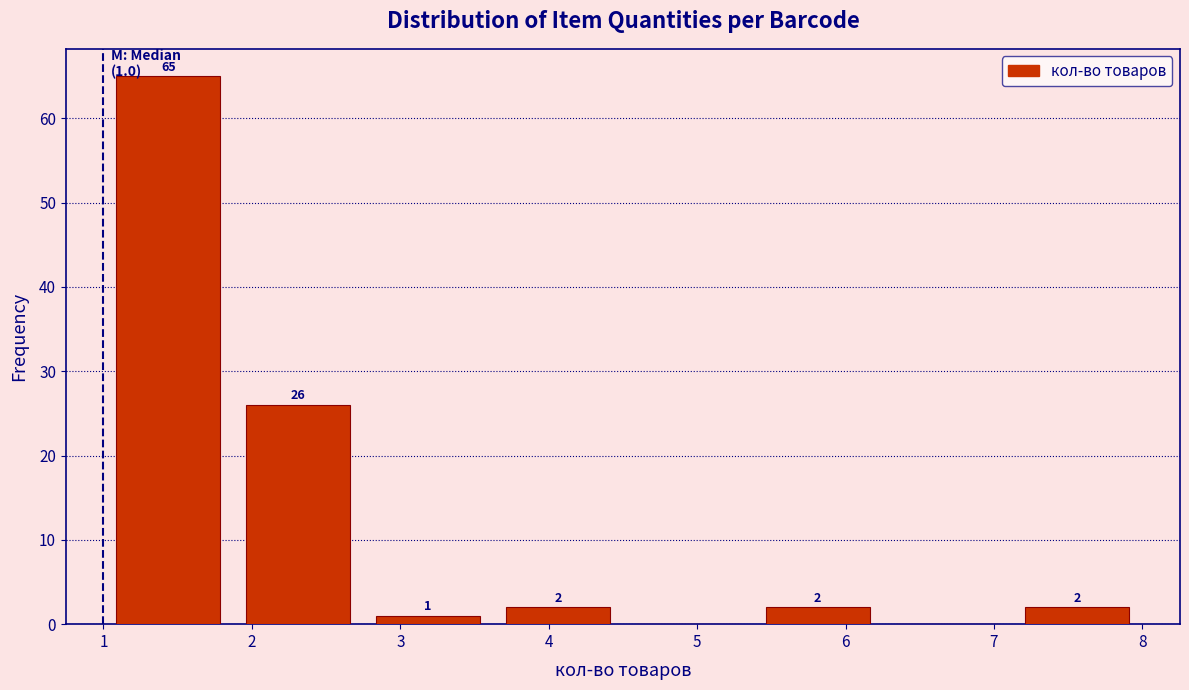

Over which range of the x-axis is the bar tallest?

1.0 to 1.9